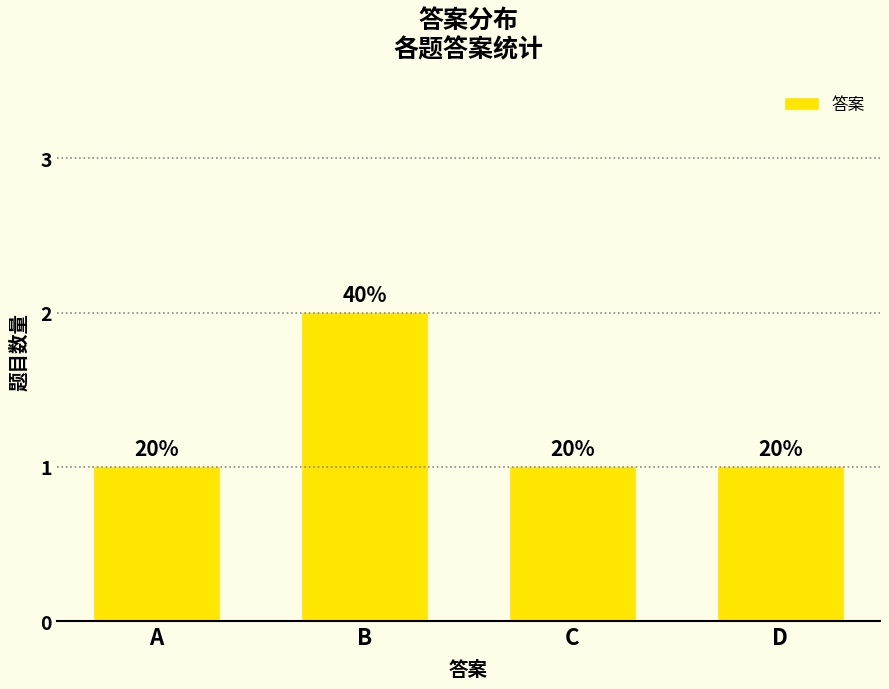

What is the smallest value displayed?

1